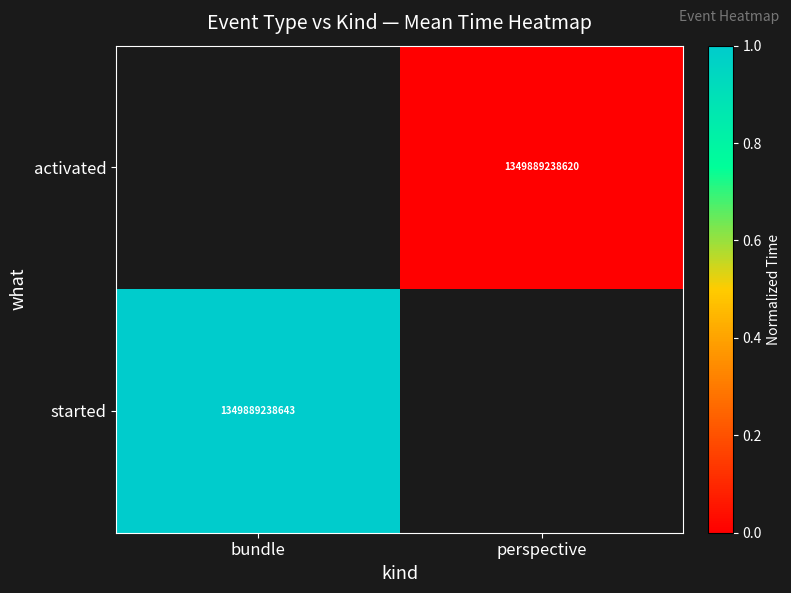

The activated series shows 1349889238620 at perspective. True or false?

True